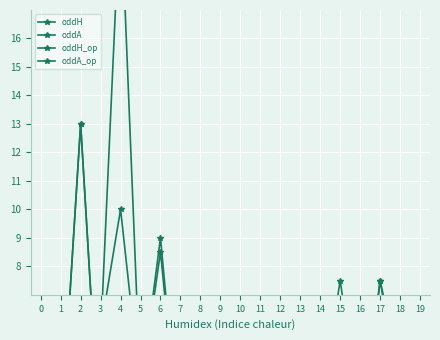

What is the approximate value of oddH_op at 8?

3.4